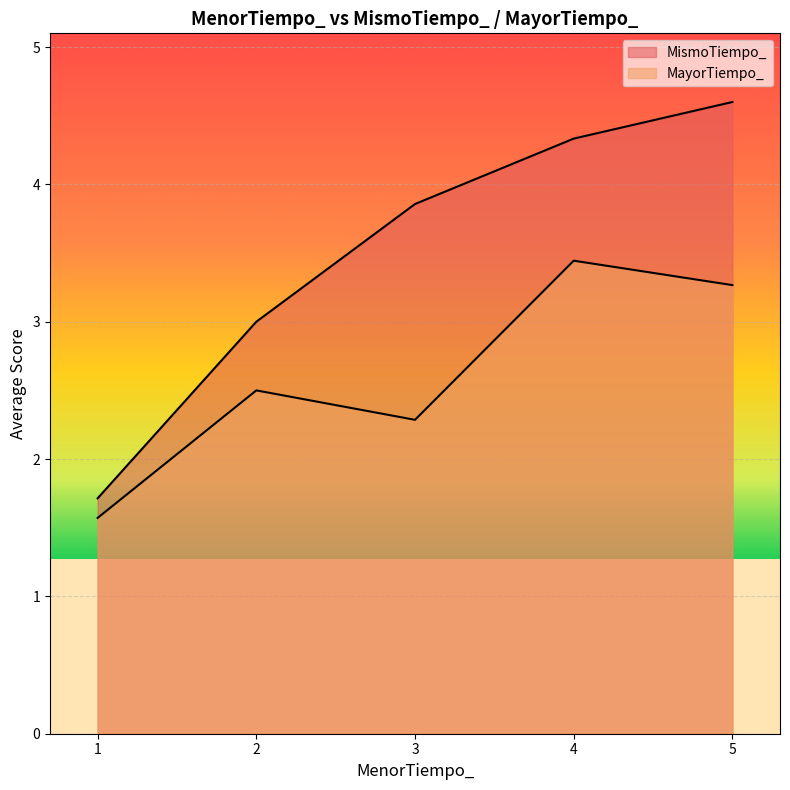

Does the chart display data point markers on the line(s)?

No